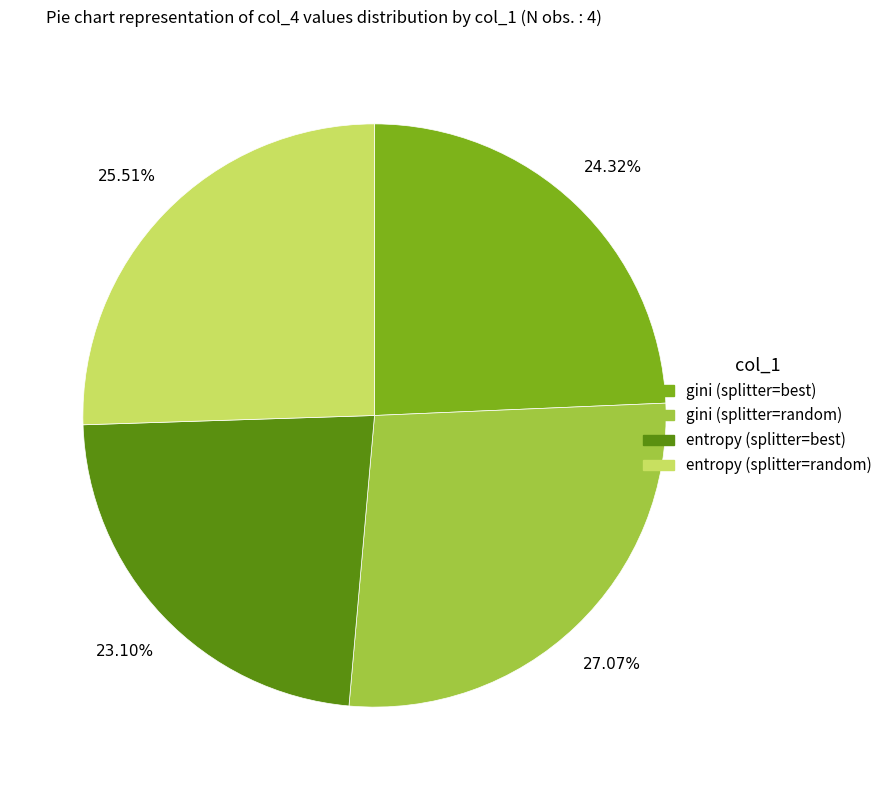

Between entropy (splitter=best) and entropy (splitter=random), which is larger?

entropy (splitter=random)